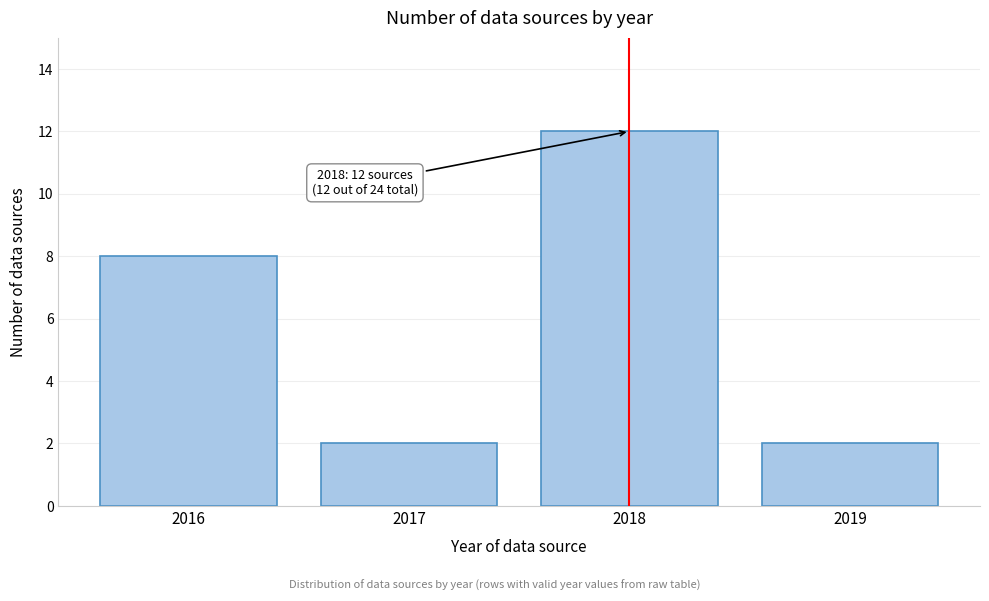

Reading right to left, extract all data points from this chart.

2	12	2	8